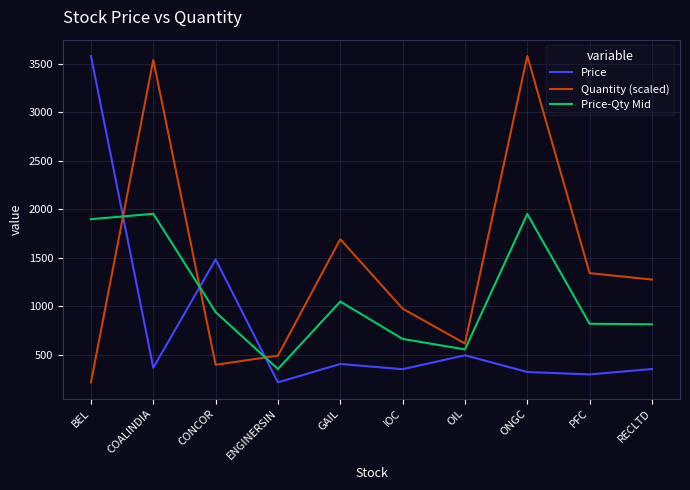

At how many categories does at least one series exceed 2271?

3